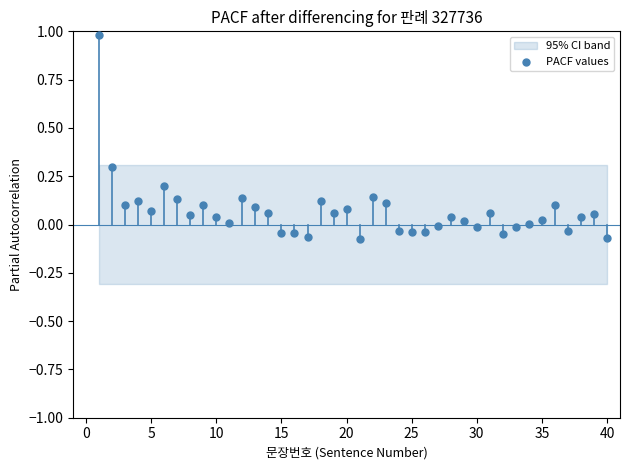

What is the range of X values (max minus min)?

39.0